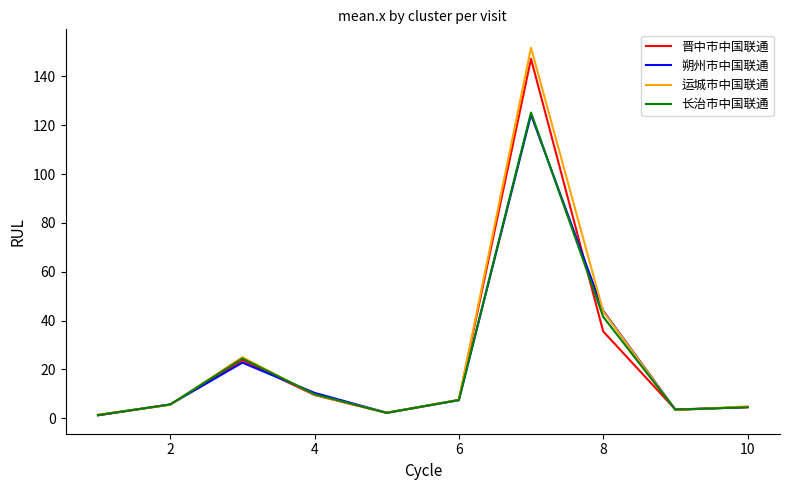

Which series has the widest spread of values?

运城市中国联通